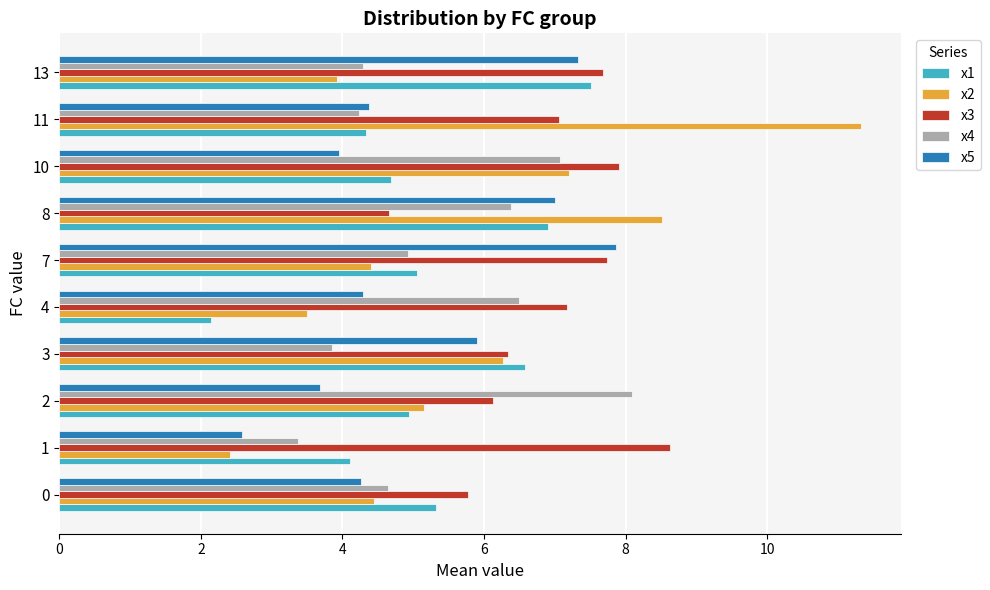

Which category has the highest value in the x4 series?

2